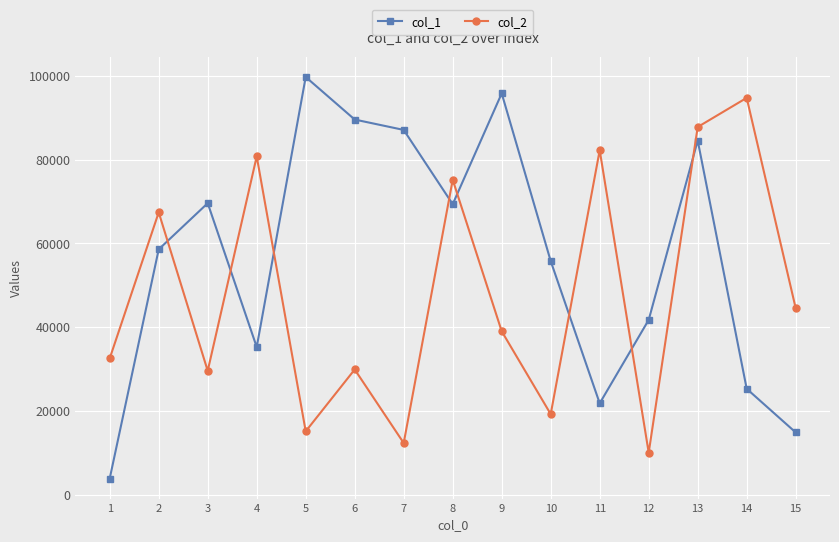

The col_2 series shows 31462 at 4. True or false?

False